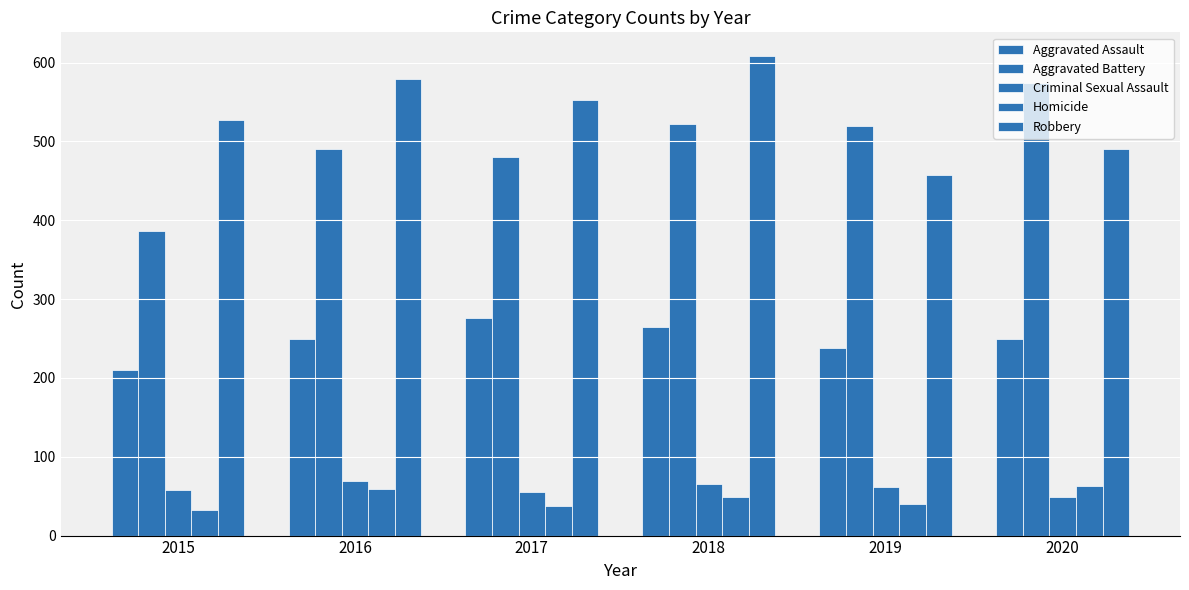

Reading left to right, what are all the values shown in this chart?

Aggravated Assault: 2015=210	2016=250	2017=276	2018=265	2019=238	2020=249
Aggravated Battery: 2015=387	2016=491	2017=480	2018=522	2019=520	2020=574
Criminal Sexual Assault: 2015=58	2016=69	2017=55	2018=66	2019=61	2020=49
Homicide: 2015=32	2016=59	2017=37	2018=49	2019=40	2020=63
Robbery: 2015=527	2016=579	2017=553	2018=608	2019=458	2020=491